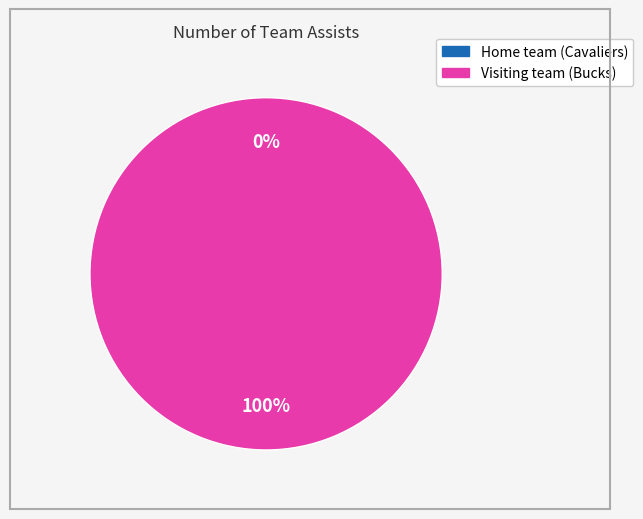

Is it true that Visiting team (Bucks) is 89% of the pie?

False